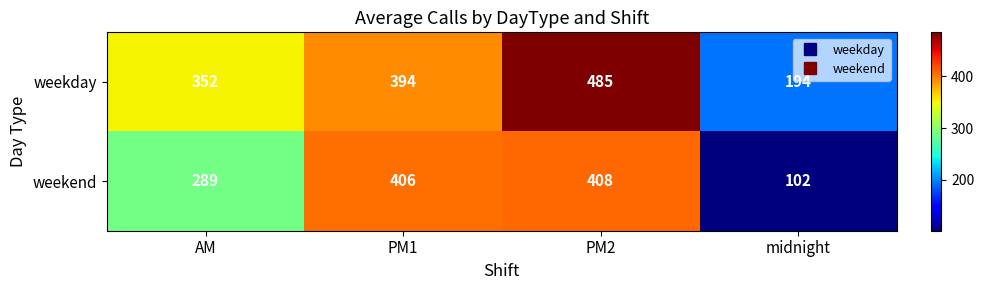

At which category is the sum across all series the highest?

PM2